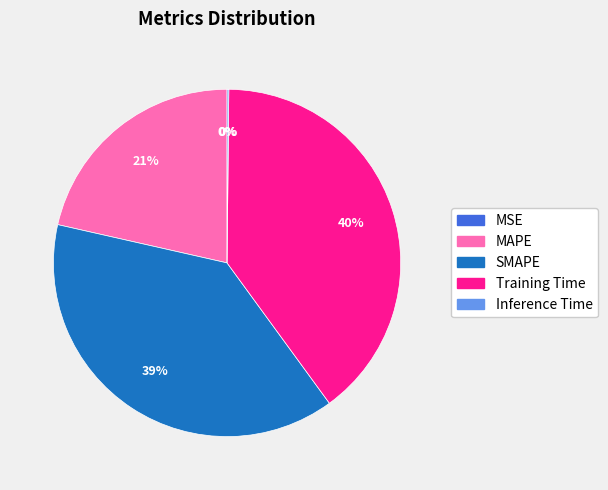

The SMAPE slice represents 25% of the pie. True or false?

False